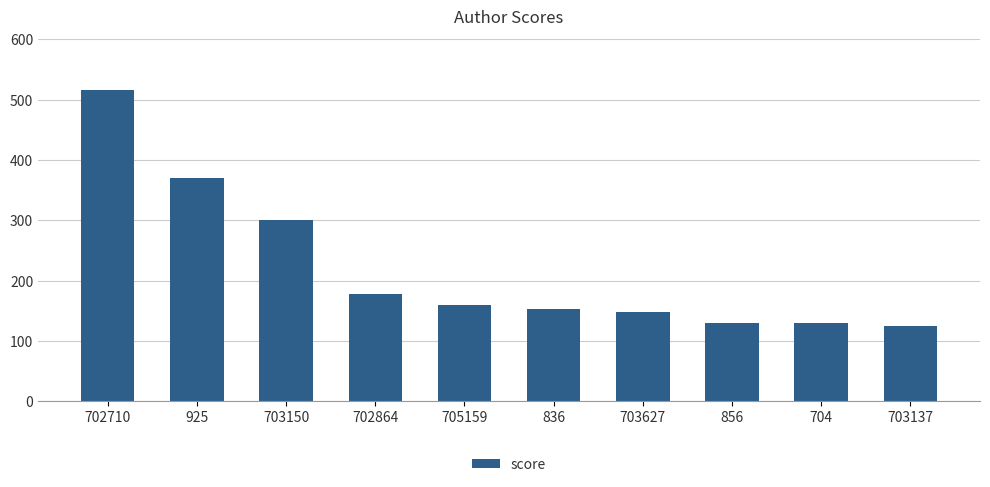

What is the sum of the values at 925 and 702710?

885.4